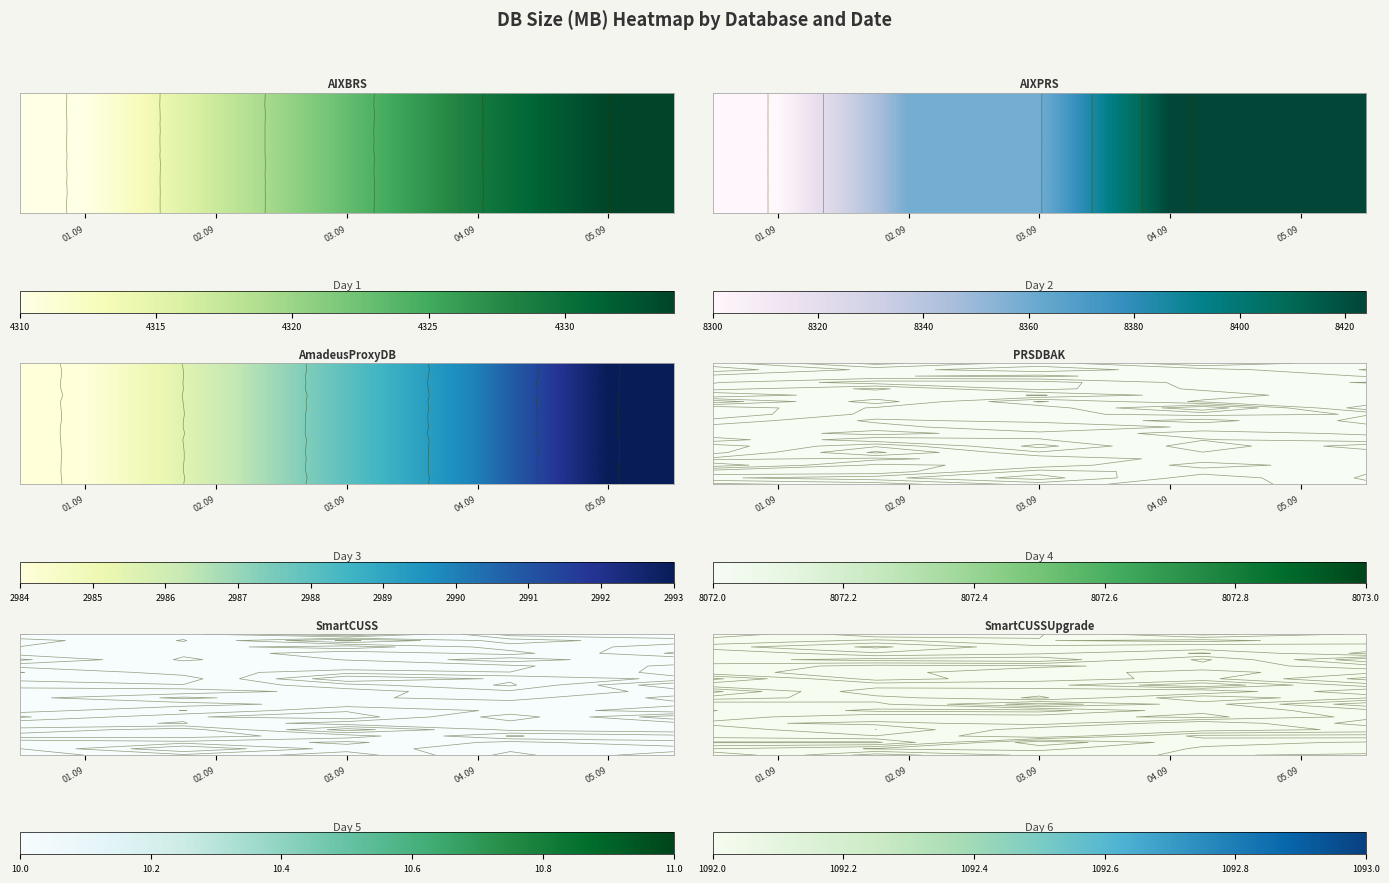

The AIXBRS series shows 5784 at 05.09.2024. True or false?

False